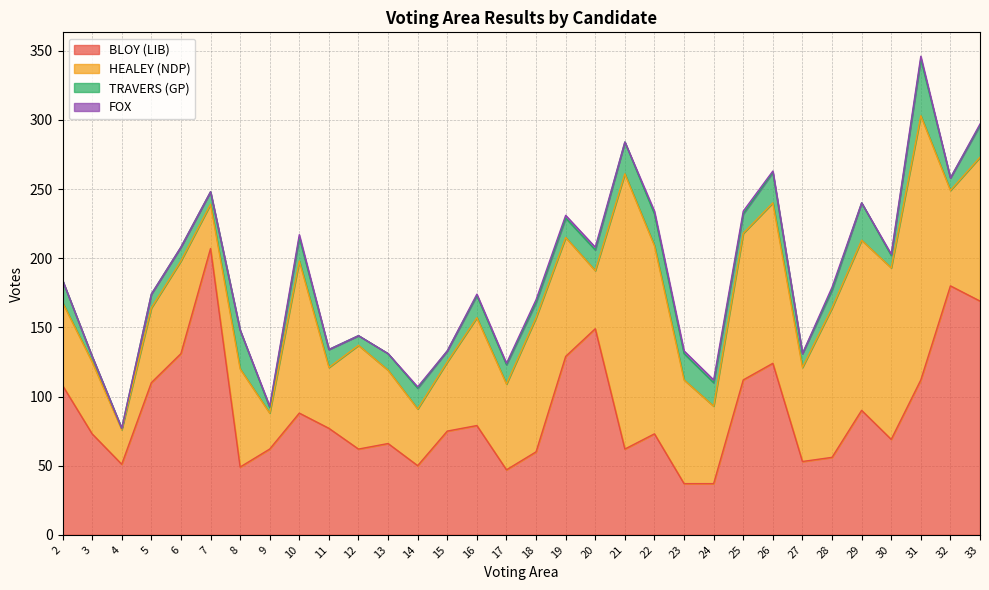

How many lines are shown in the chart?

4